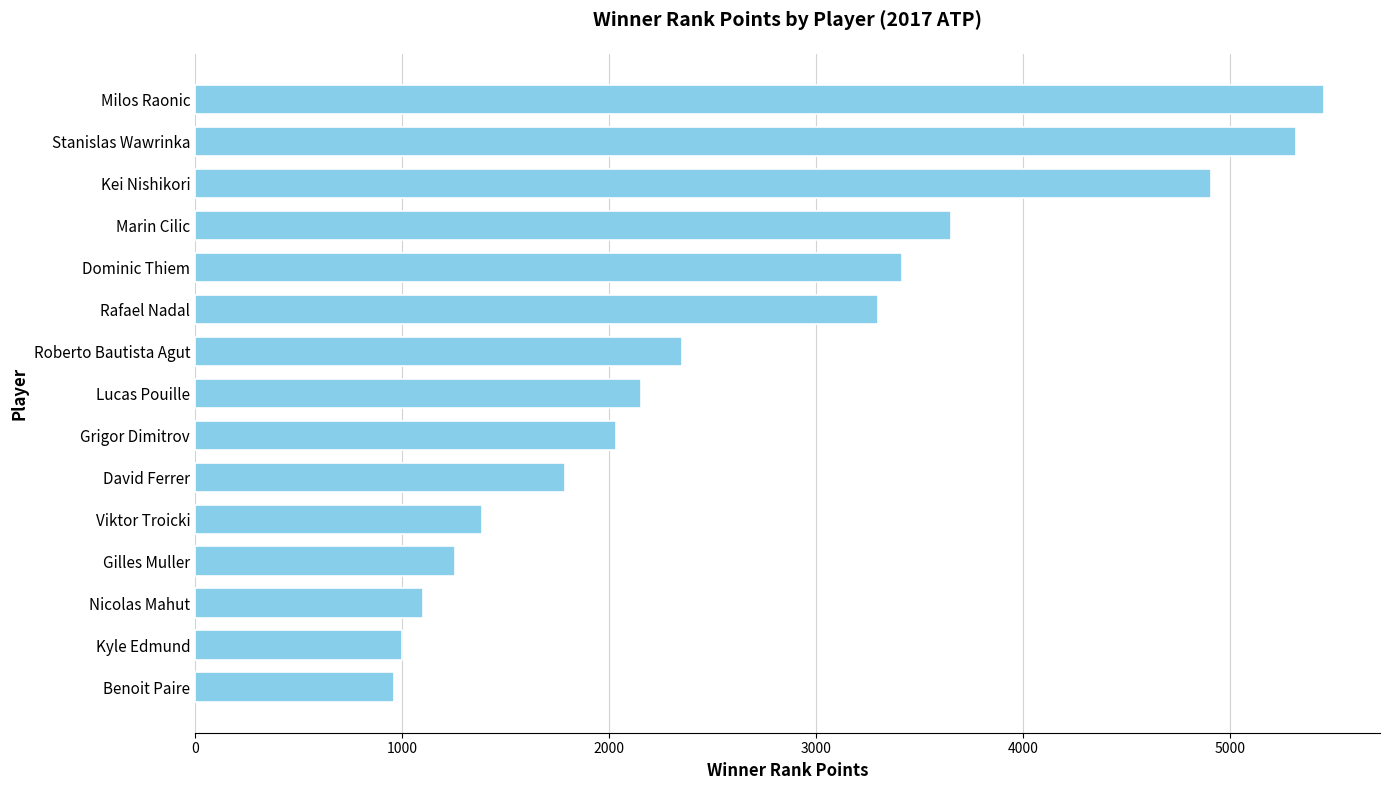

How many bars are there in total?

15